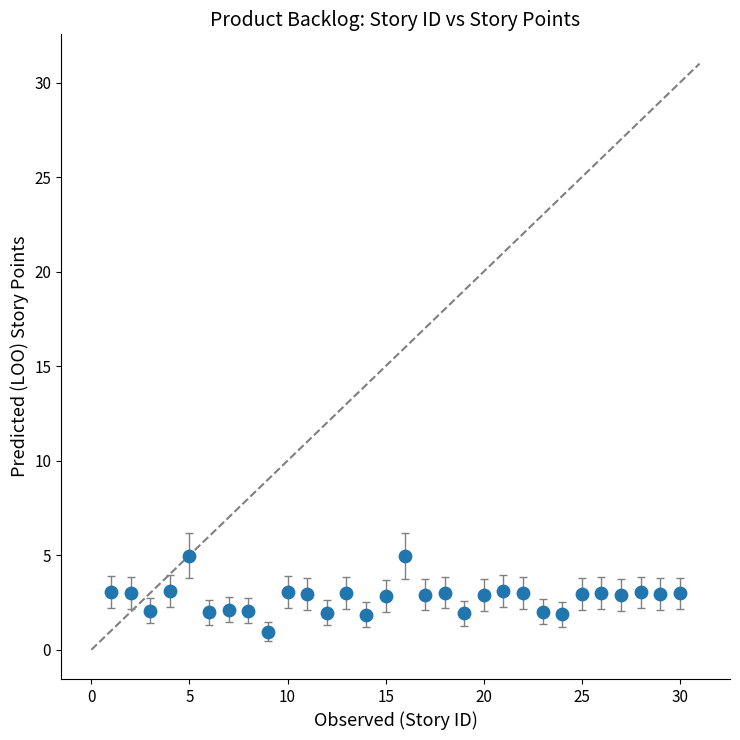

What is the range of Y values (max minus min)?

4.0